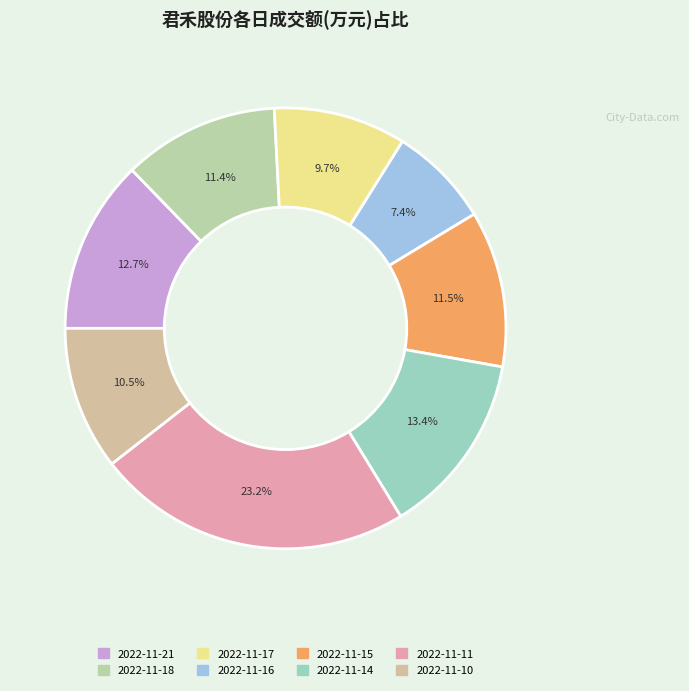

Which category has the smallest portion of the pie?

2022-11-16